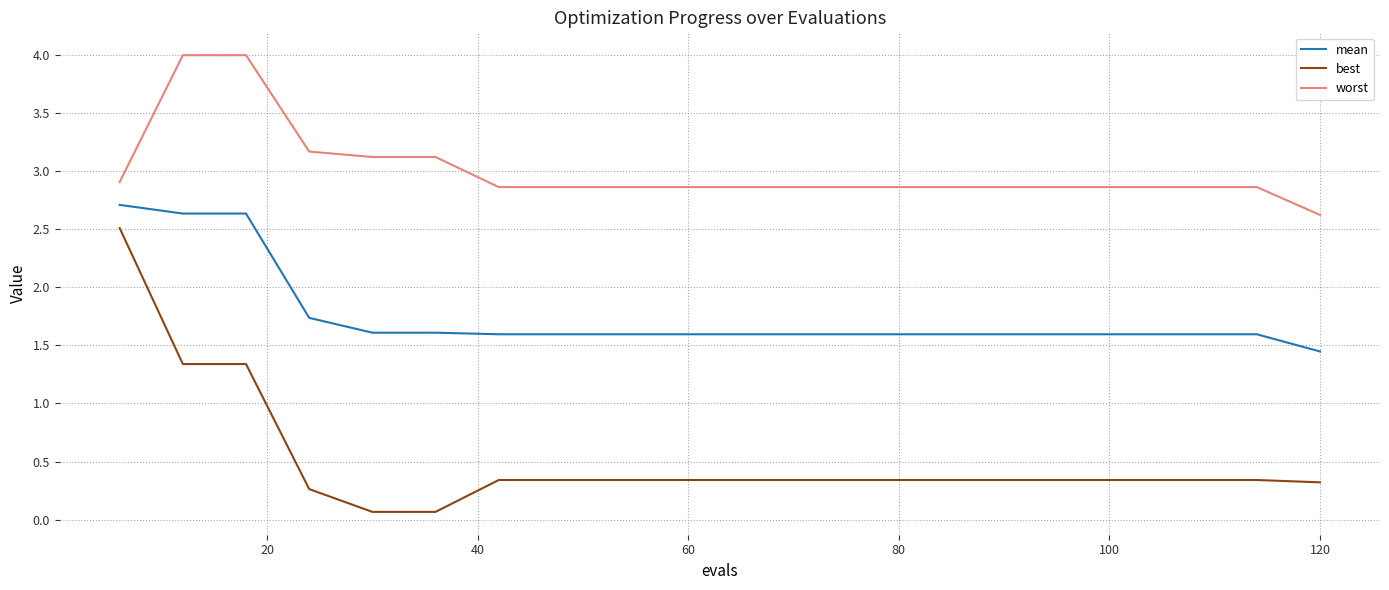

Rank the series by their maximum value, from lowest to highest.

best, mean, worst